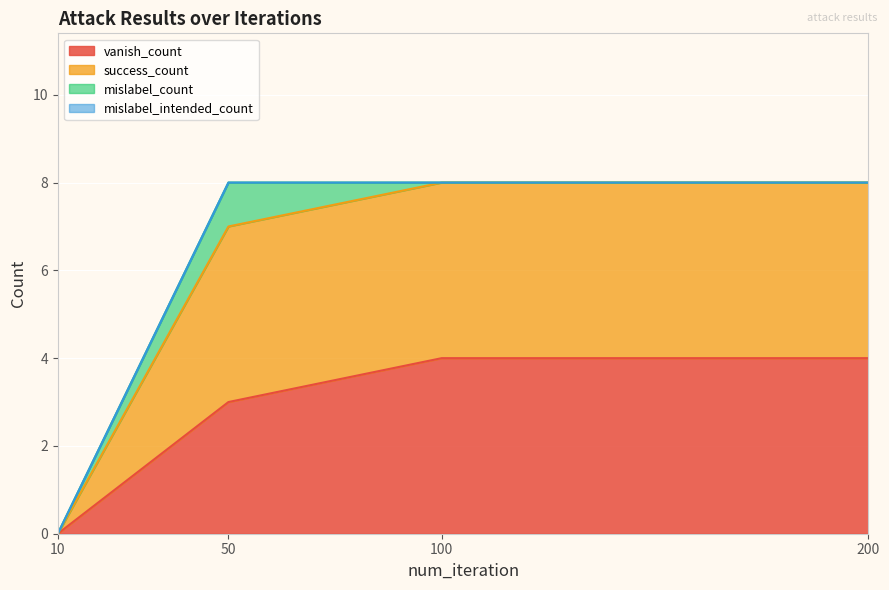

Which label corresponds to the largest value in the chart?

50